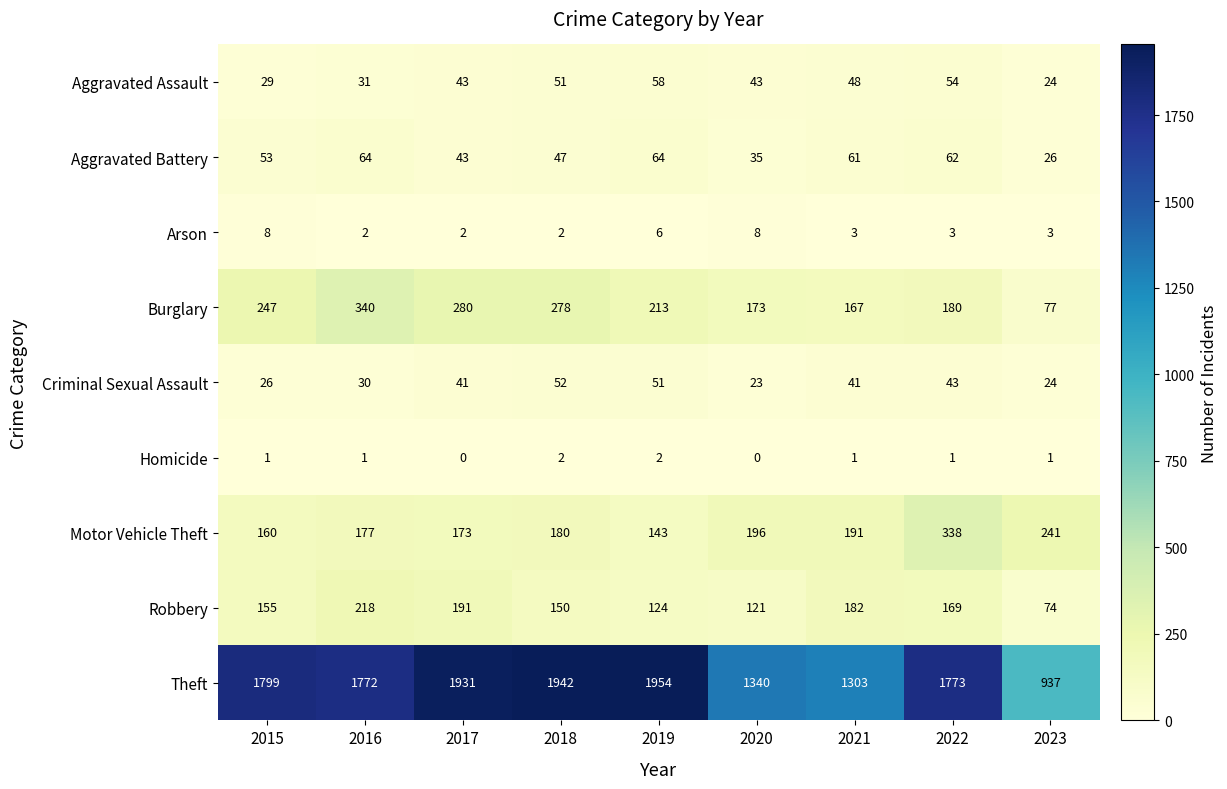

Read the Aggravated Assault value at 2022, to the nearest 5.

55